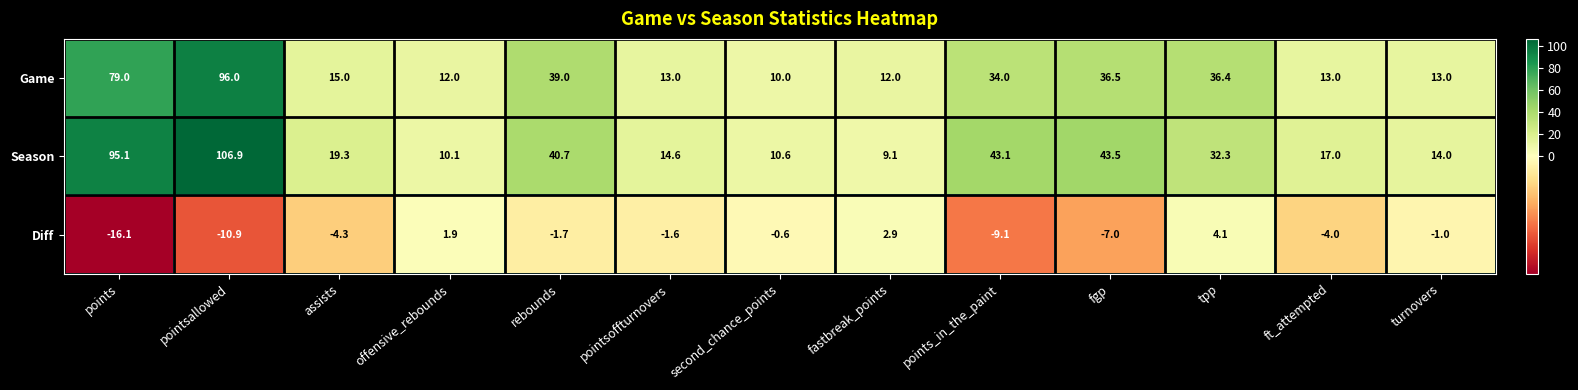

Where does the Game series first go above 15?

points